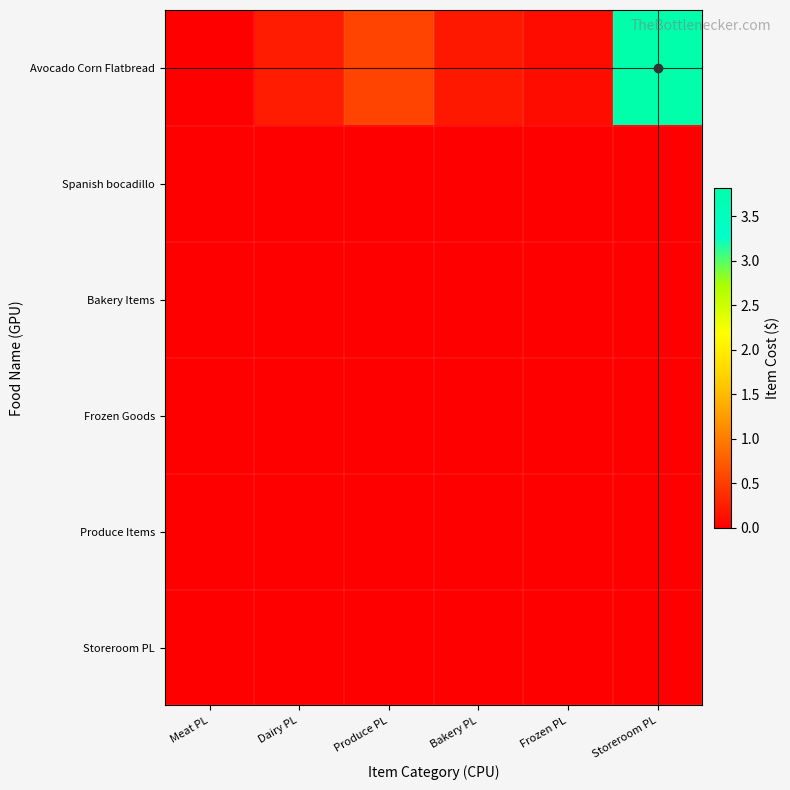

Rank the series at Produce PL from lowest to highest value.

Spanish bocadillo, Bakery Items, Frozen Goods, Produce Items, Storeroom PL, Avocado Corn Flatbread